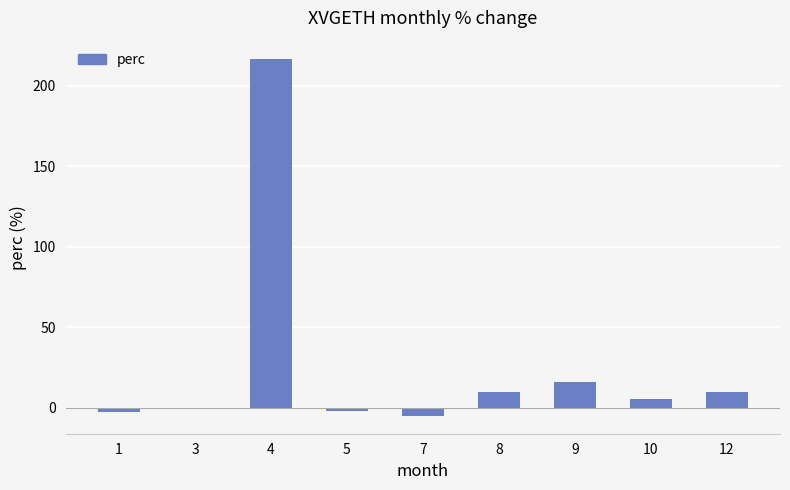

True or false: the data shows -5.1 at 7.

True